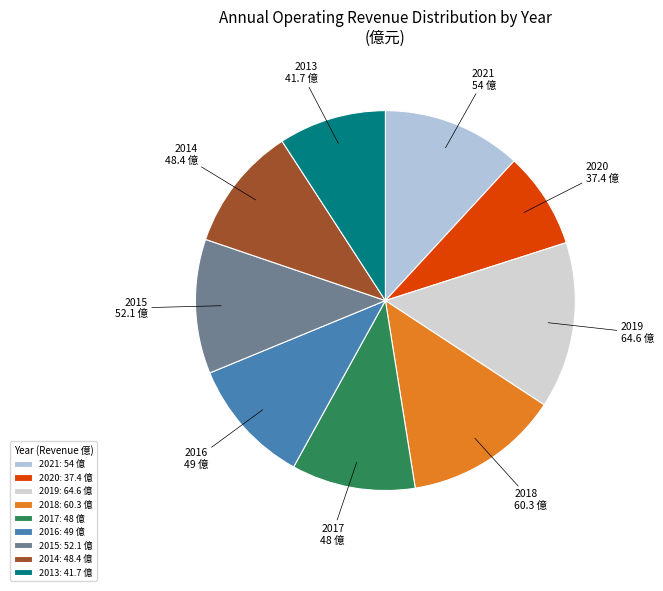

Is there any slice that represents more than half of the pie?

No